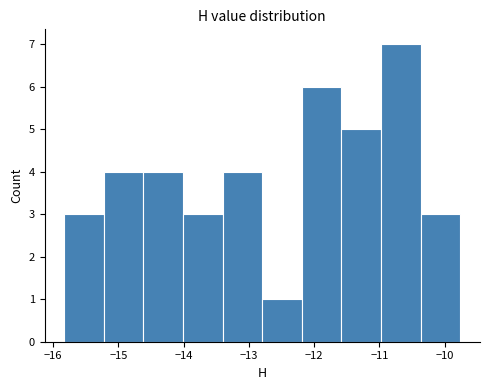

Reading left to right, list every bar in this chart as the range it spans on the x-axis followed by its height. Neither the bar edges nor the heights are printed on the chart, so give them approximately, as read against the axes.

-15.8 to -15.2: 3
-15.2 to -14.6: 4
-14.6 to -14.0: 4
-14.0 to -13.4: 3
-13.4 to -12.8: 4
-12.8 to -12.2: 1
-12.2 to -11.6: 6
-11.6 to -11.0: 5
-11.0 to -10.4: 7
-10.4 to -9.8: 3